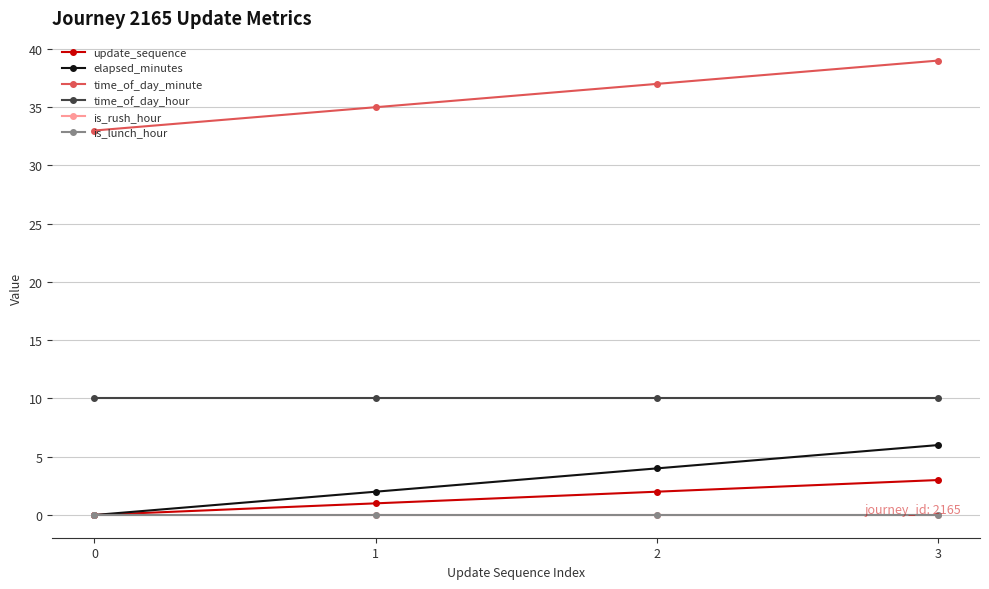

Is this an area chart (filled region under the line)?

No